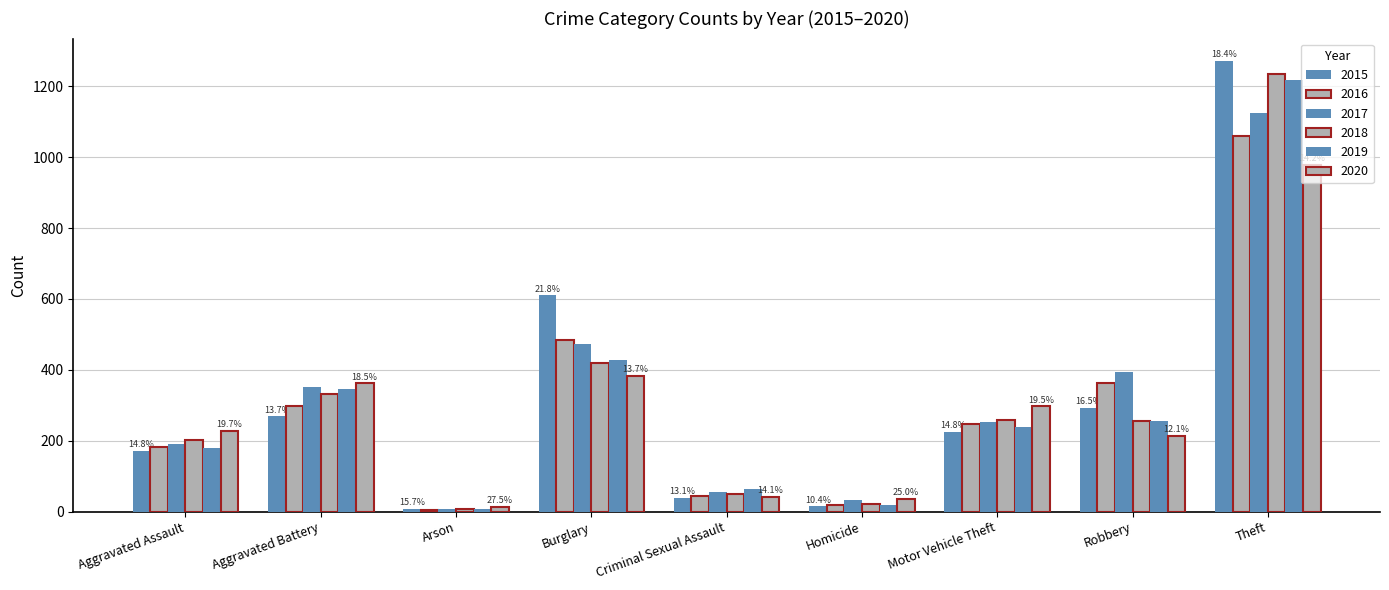

What is the spread (max minus min) of values at Robbery?

180